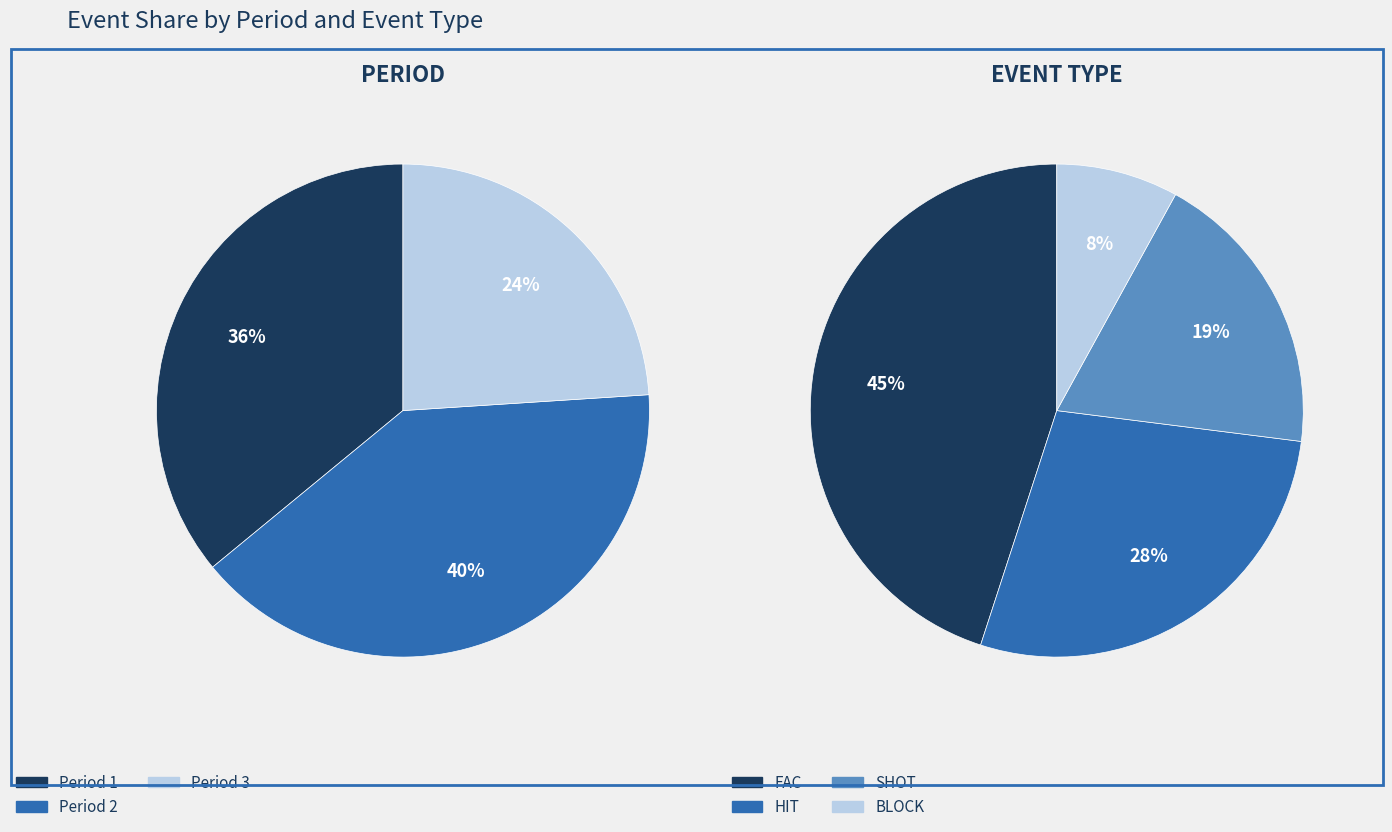

Is Period 2 the majority of the pie?

No